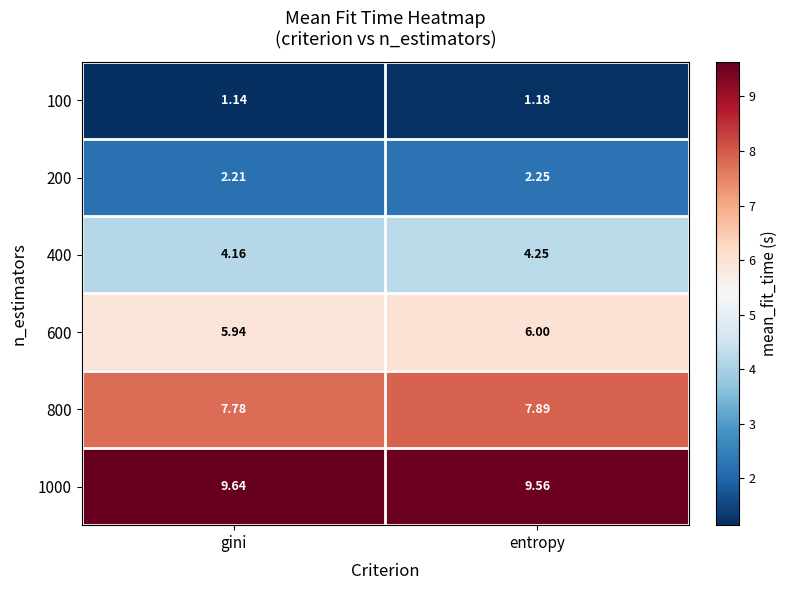

At which label is 600 closest to 5?

gini